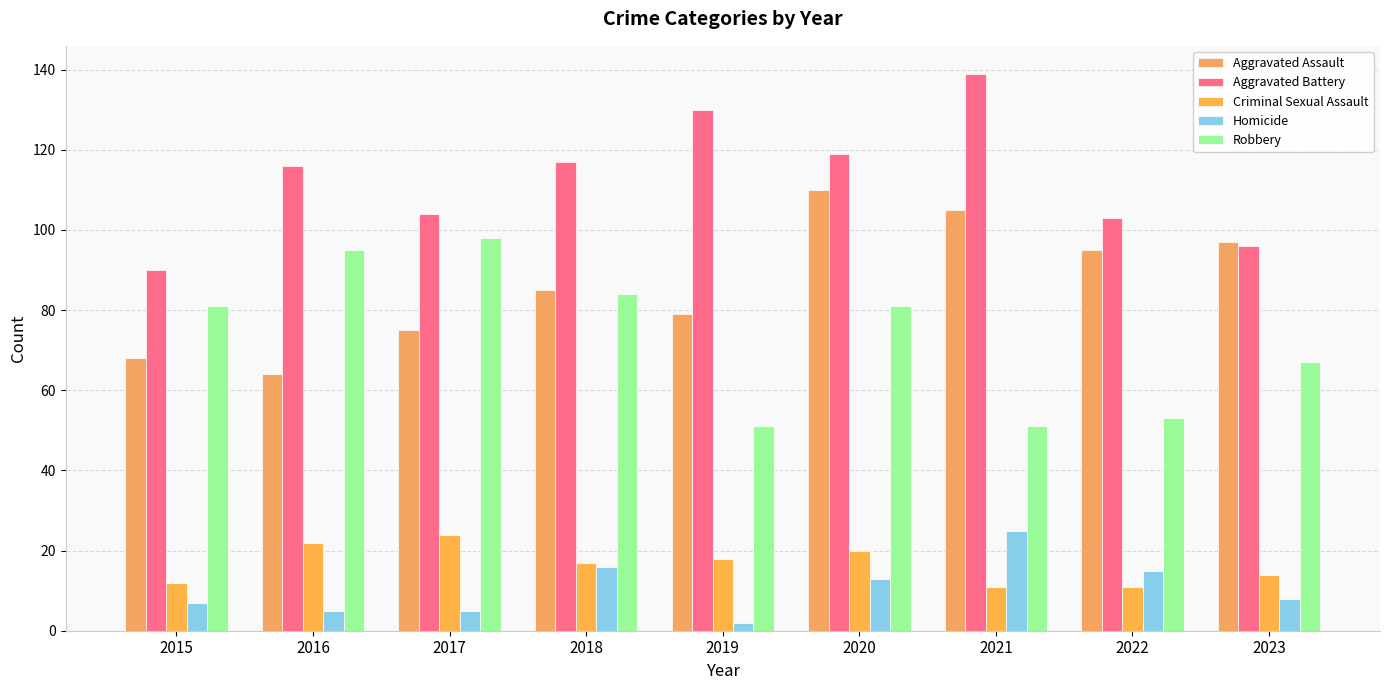

The value of Robbery at 2021 is 87. True or false?

False